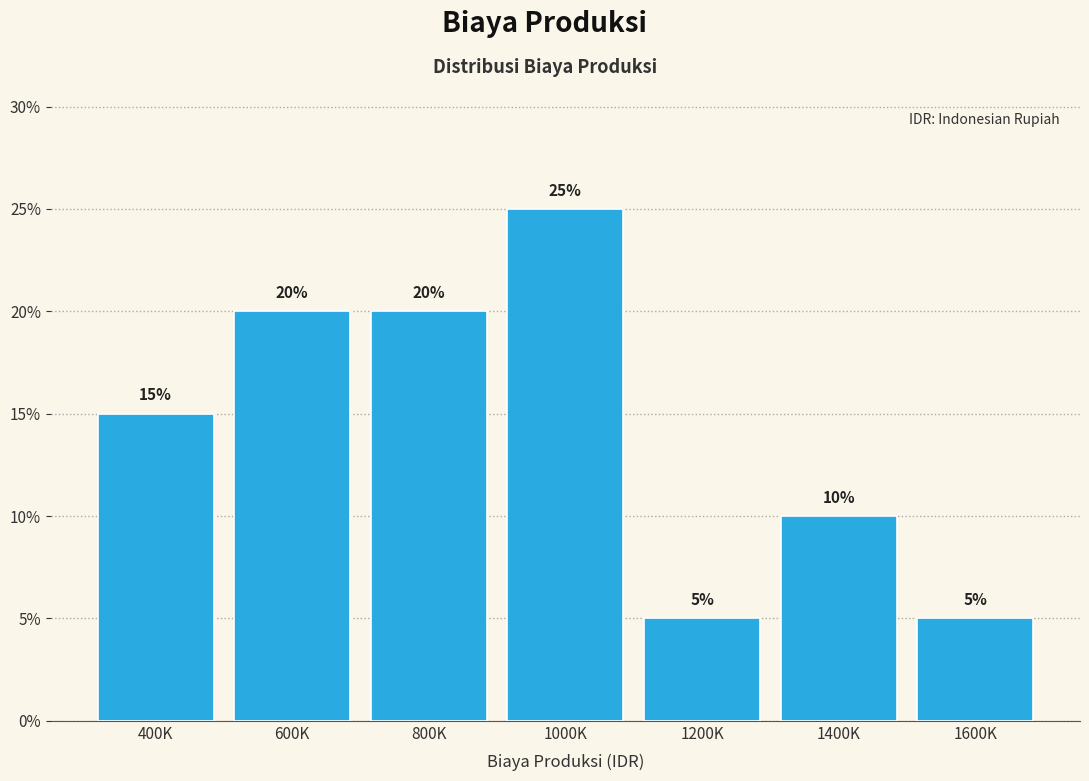

Reading left to right, extract all data points from this chart.

15	20	20	25	5	10	5